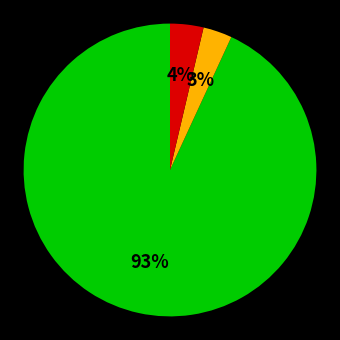

To the nearest percent, what is the average slice percentage?

33%